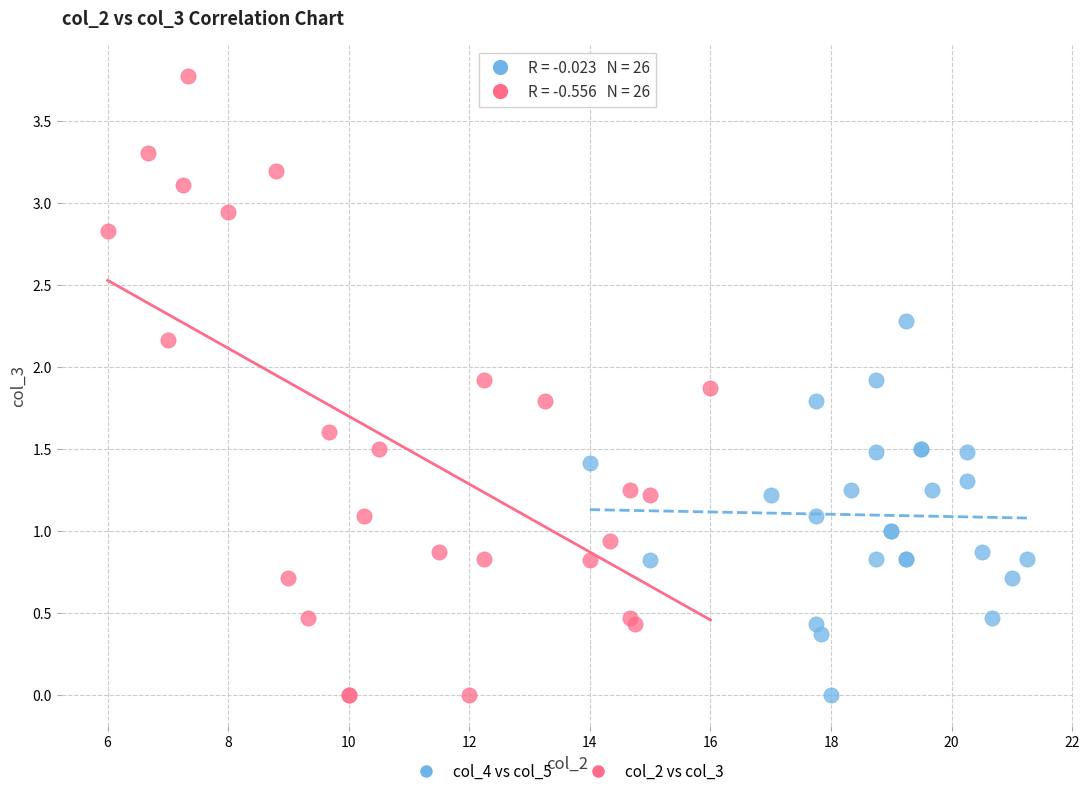

Which series contains the highest Y value?

col_2 vs col_3